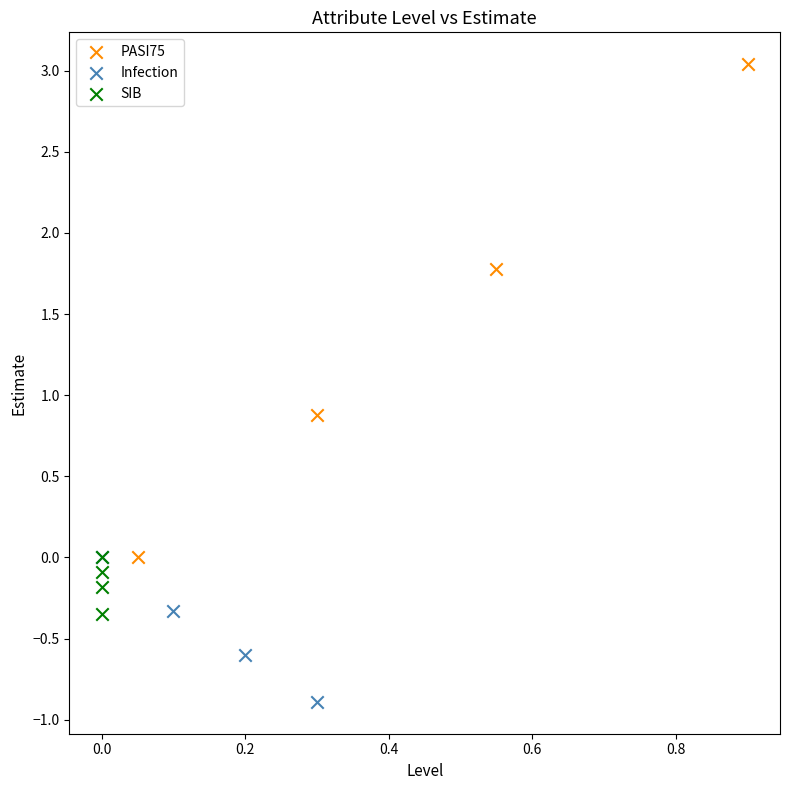

Which series reaches the minimum Y coordinate?

Infection